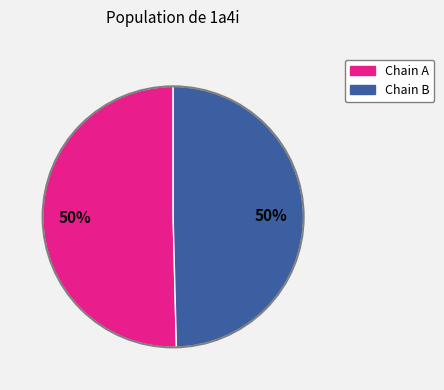

To the nearest percent, what is the average slice percentage?

50%